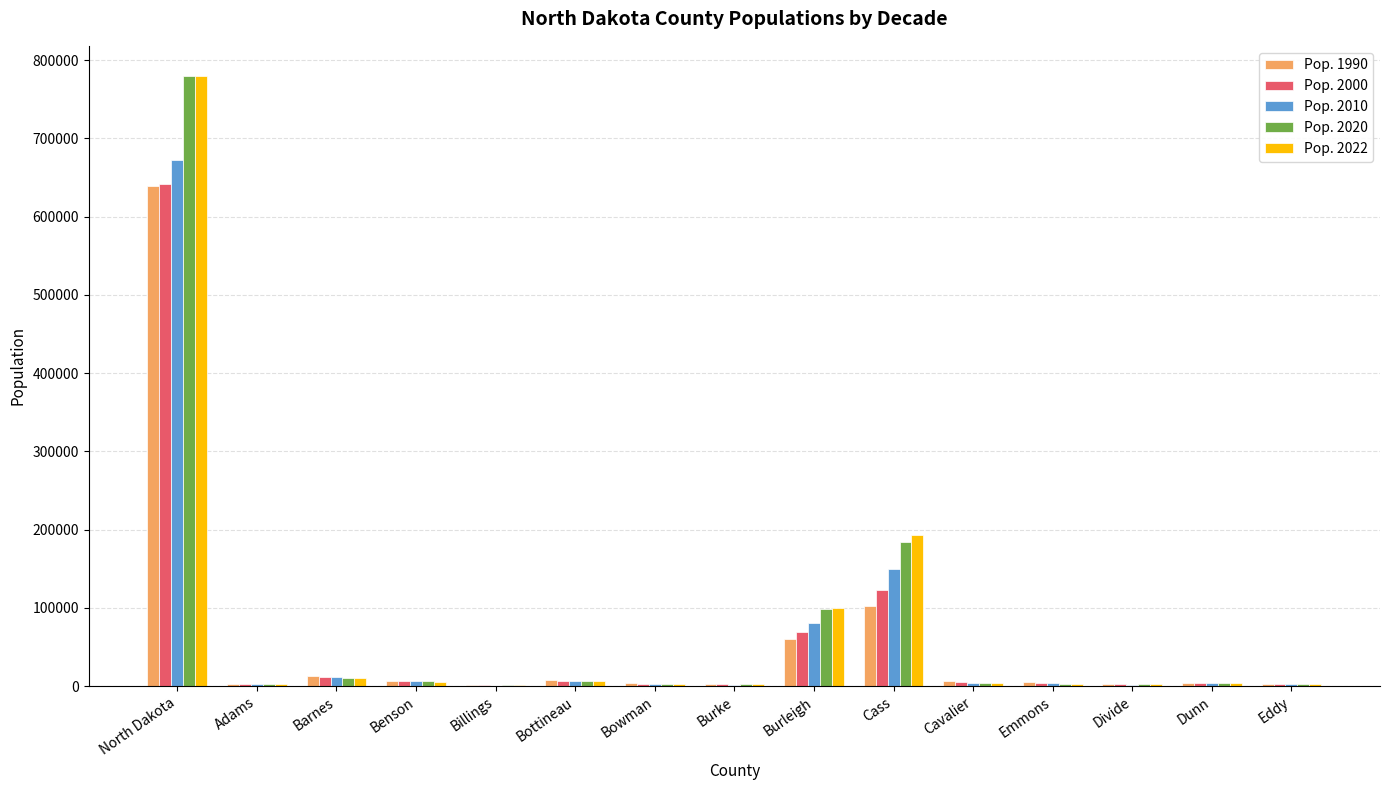

Is it true that Pop. 2022 equals 779261 at North Dakota?

True